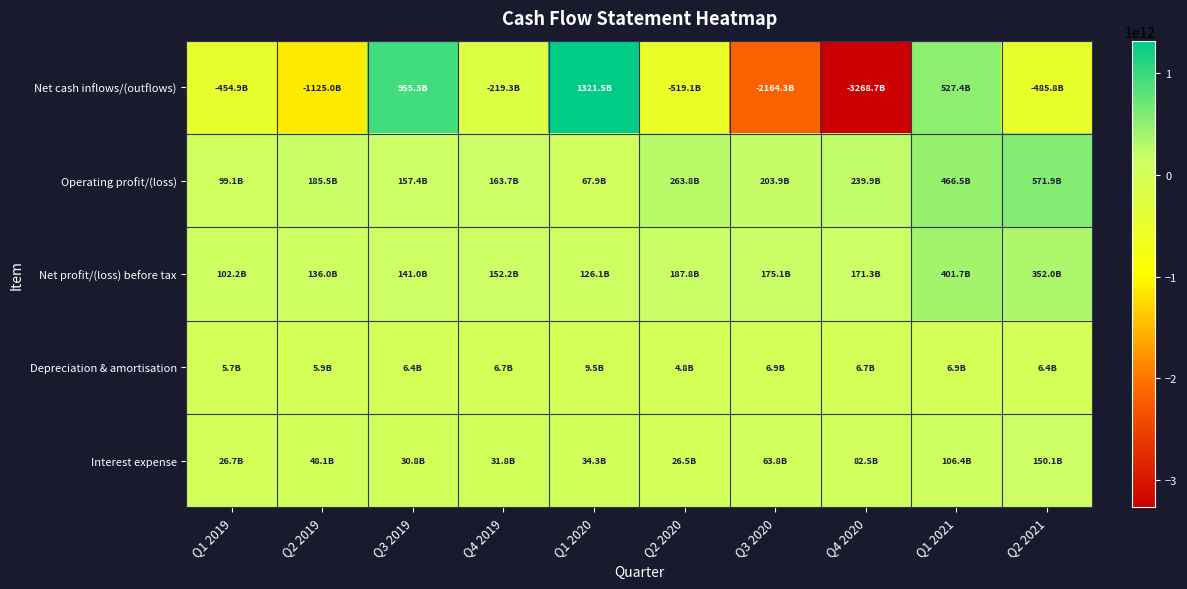

Reading left to right, extract all data points from this chart.

Net cash inflows/(outflows): Q1 2019=-454895841199	Q2 2019=-1125037966891	Q3 2019=955334671905	Q4 2019=-219284235079	Q1 2020=1321488487134	Q2 2020=-519059364468	Q3 2020=-2164261536667	Q4 2020=-3268680952411	Q1 2021=527409671647	Q2 2021=-485802243834
Operating profit/(loss): Q1 2019=99117628978	Q2 2019=185457016713	Q3 2019=157396881040	Q4 2019=163696130338	Q1 2020=67901957011	Q2 2020=263800581917	Q3 2020=203861683992	Q4 2020=239854143054	Q1 2021=466542761448	Q2 2021=571939207472
Net profit/(loss) before tax: Q1 2019=102231983315	Q2 2019=135973769435	Q3 2019=140963052555	Q4 2019=152236973877	Q1 2020=126107565692	Q2 2020=187754984404	Q3 2020=175116731332	Q4 2020=171326154281	Q1 2021=401700242324	Q2 2021=352019112961
Depreciation & amortisation: Q1 2019=5734546786	Q2 2019=5923031870	Q3 2019=6395836214	Q4 2019=6664359344	Q1 2020=9518549928	Q2 2020=4812462101	Q3 2020=6873640034	Q4 2020=6732720827	Q1 2021=6923031928	Q2 2021=6437212118
Interest expense: Q1 2019=26654988751	Q2 2019=48063189304	Q3 2019=30751027116	Q4 2019=31786854366	Q1 2020=34295014271	Q2 2020=26467648698	Q3 2020=63833400582	Q4 2020=82453866523	Q1 2021=106430896871	Q2 2021=150089245044